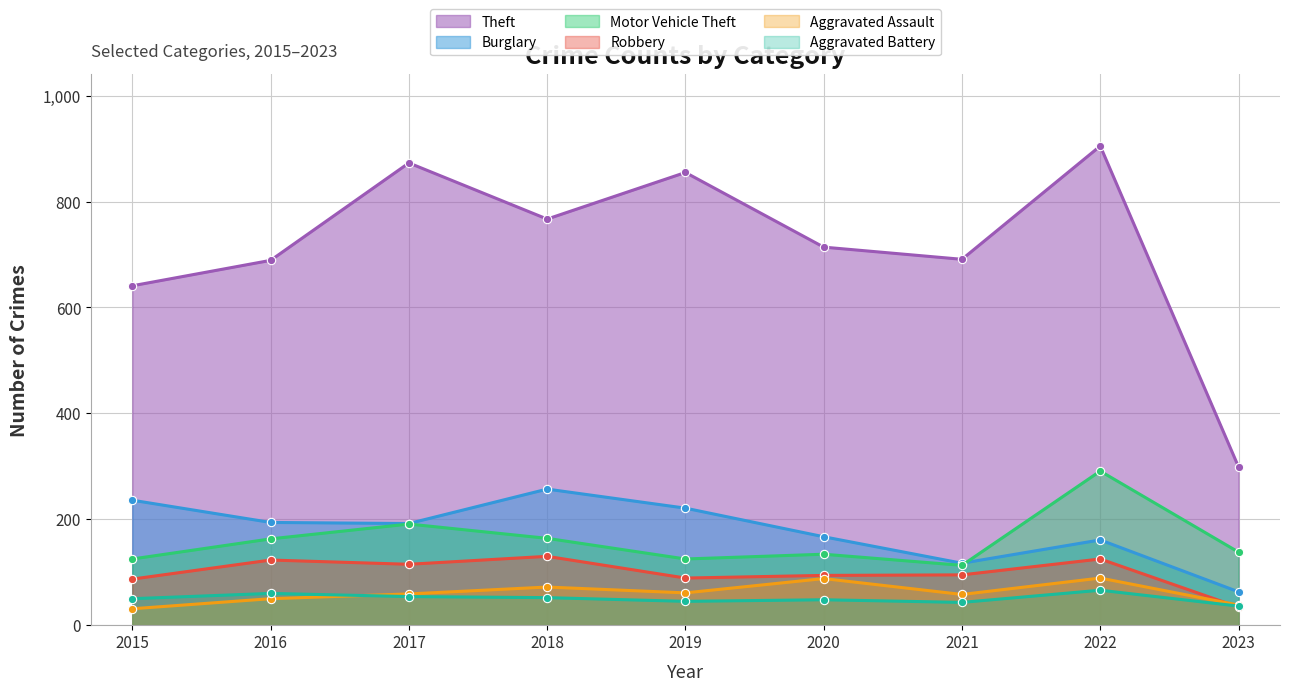

Where does the Burglary series first go above 192?

2015